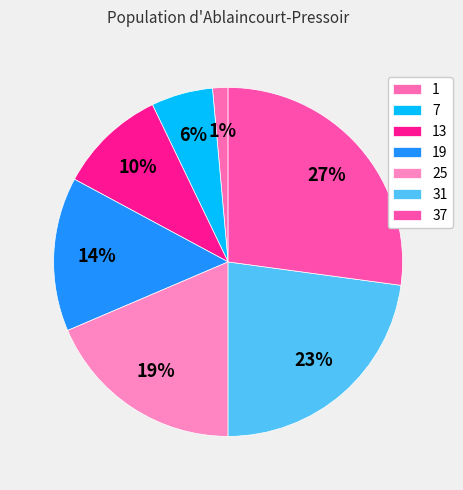

Rank the categories by value from highest to lowest.

37, 31, 25, 19, 13, 7, 1